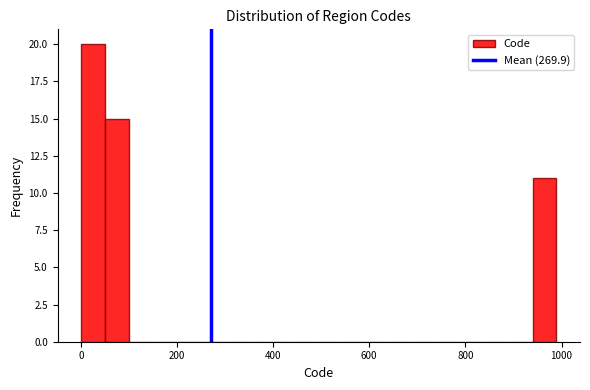

Around what value on the x-axis is the tallest bar? Give the approximate position of its centre, as read against the axis.

20